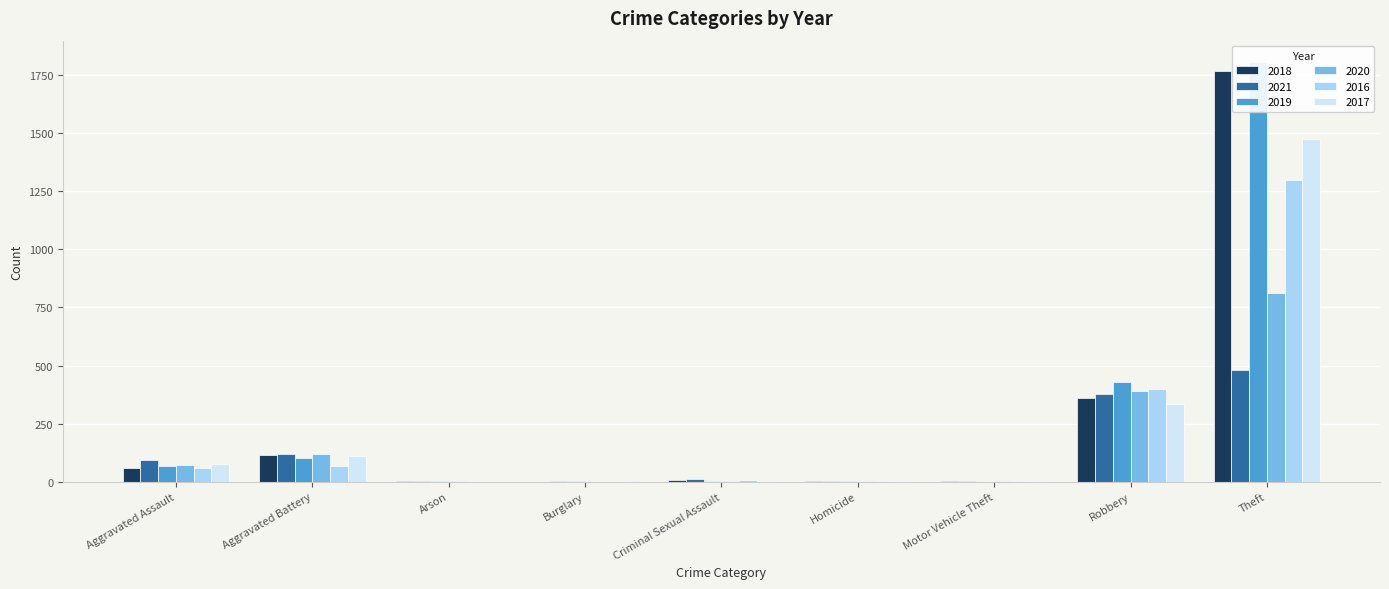

True or false: 2021 has a value of 2 at Arson.

True